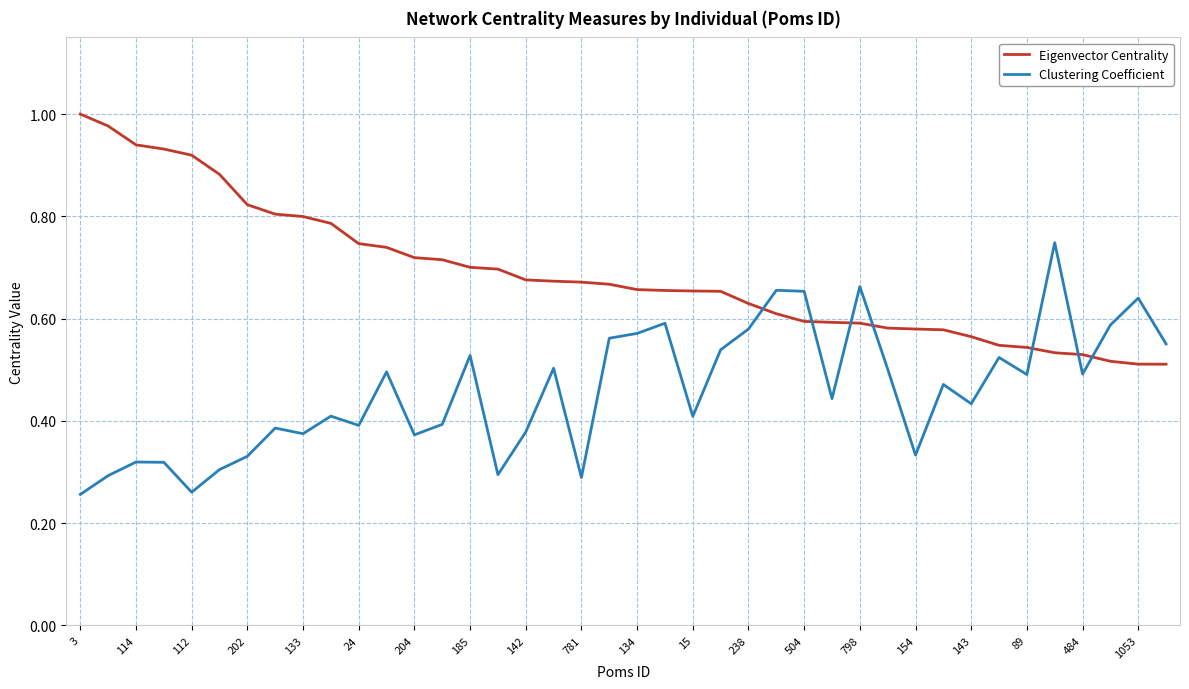

Does the chart display data point markers on the line(s)?

No